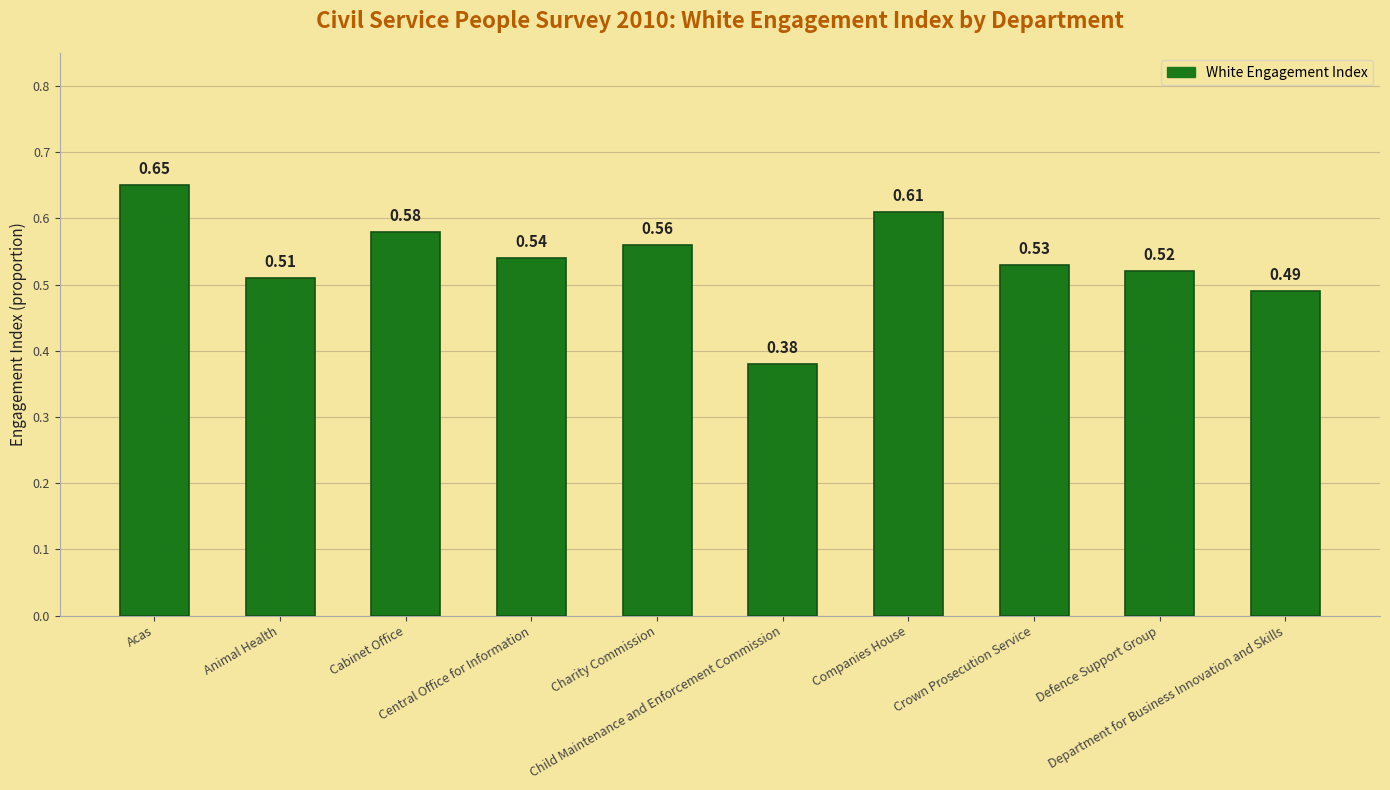

Rank the categories by value from lowest to highest.

Child Maintenance and Enforcement Commission, Department for Business Innovation and Skills, Animal Health, Defence Support Group, Crown Prosecution Service, Central Office for Information, Charity Commission, Cabinet Office, Companies House, Acas